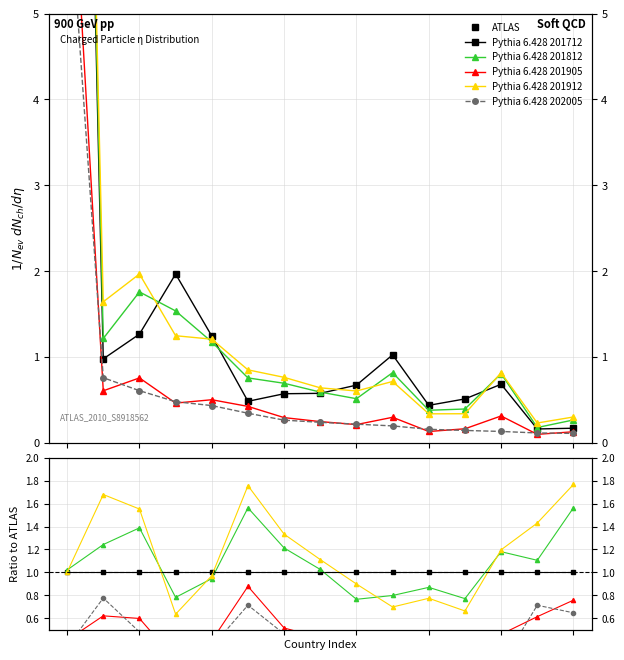

What is the sum of the Pythia 6.428 201812 values at 4 and 12?

2.1